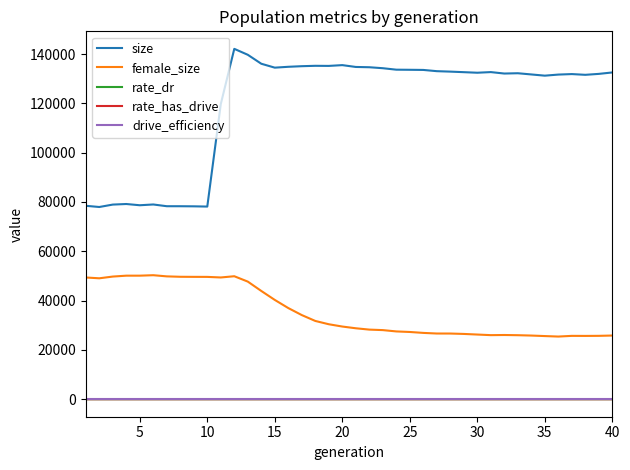

True or false: drive_efficiency and size cross at least once.

False